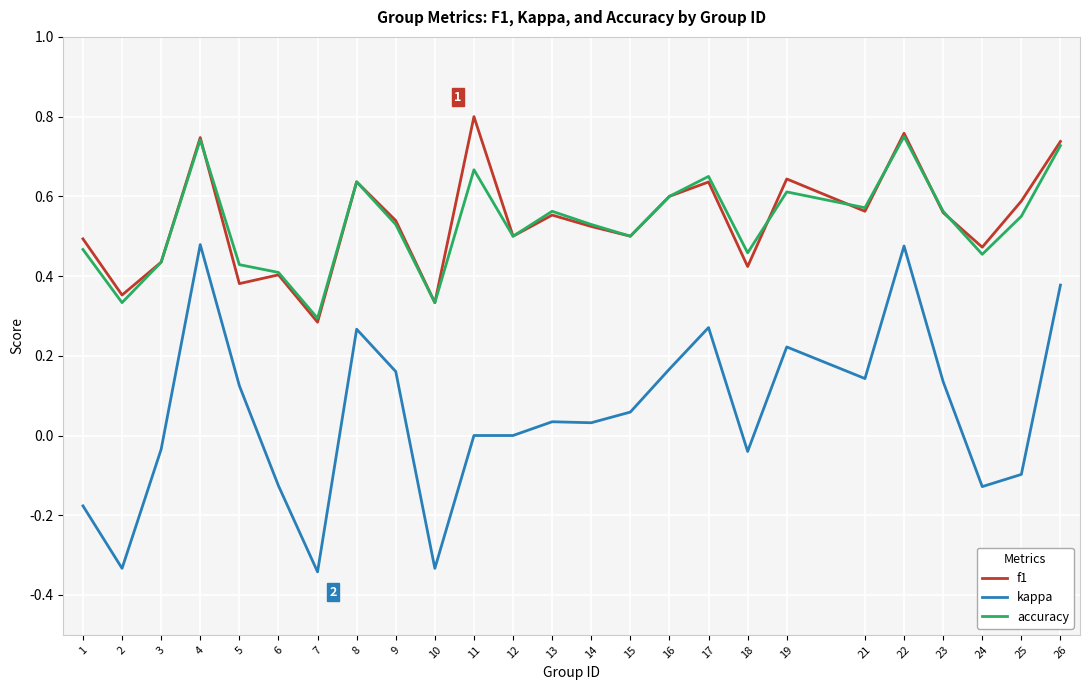

True or false: f1 and kappa intersect in this chart.

False